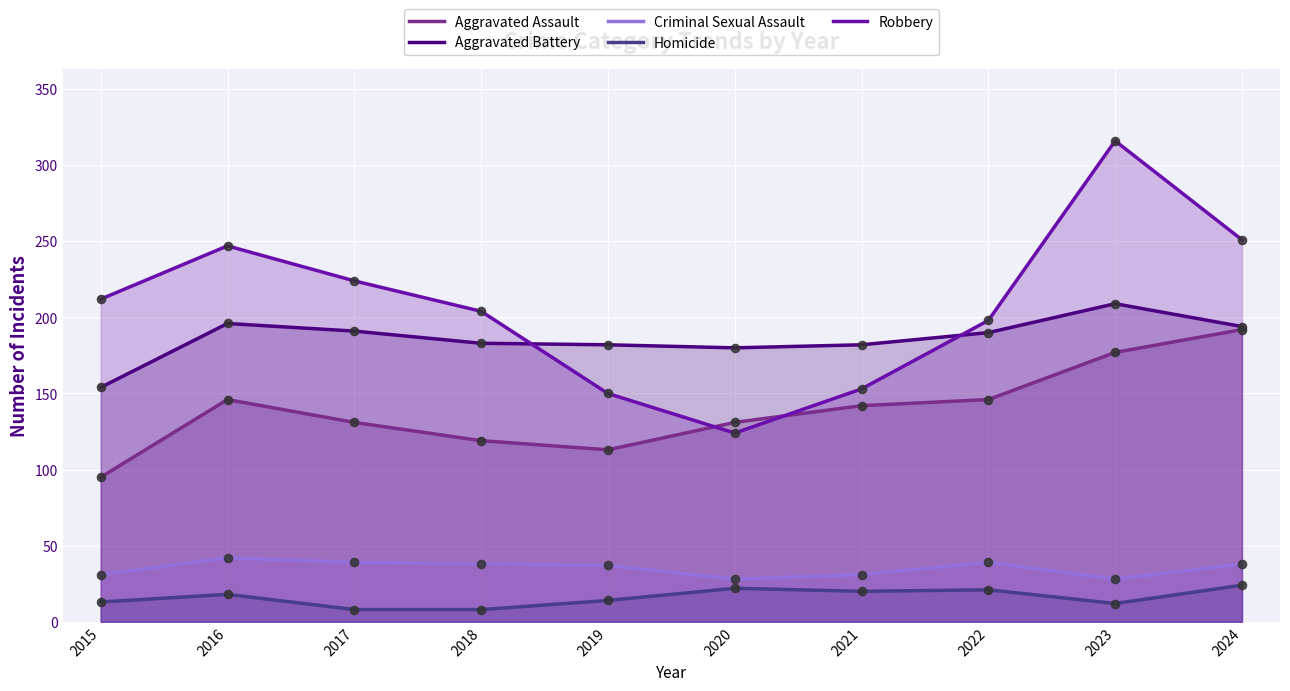

At how many categories does at least one series exceed 39?

10